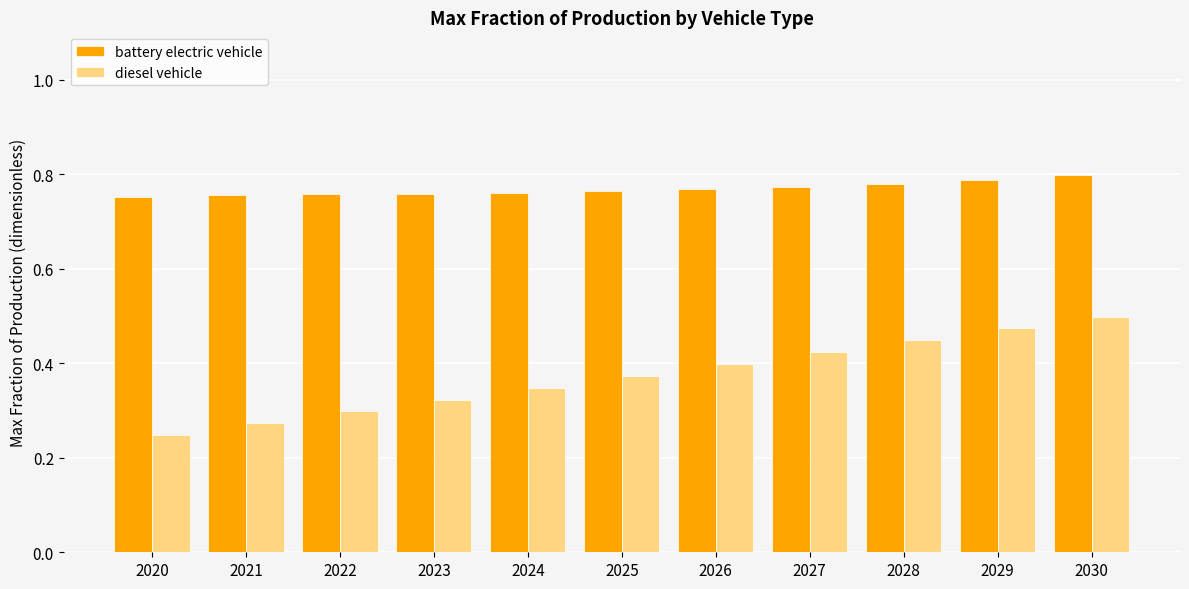

Count the diesel vehicle values in the range 0 to 1.

11